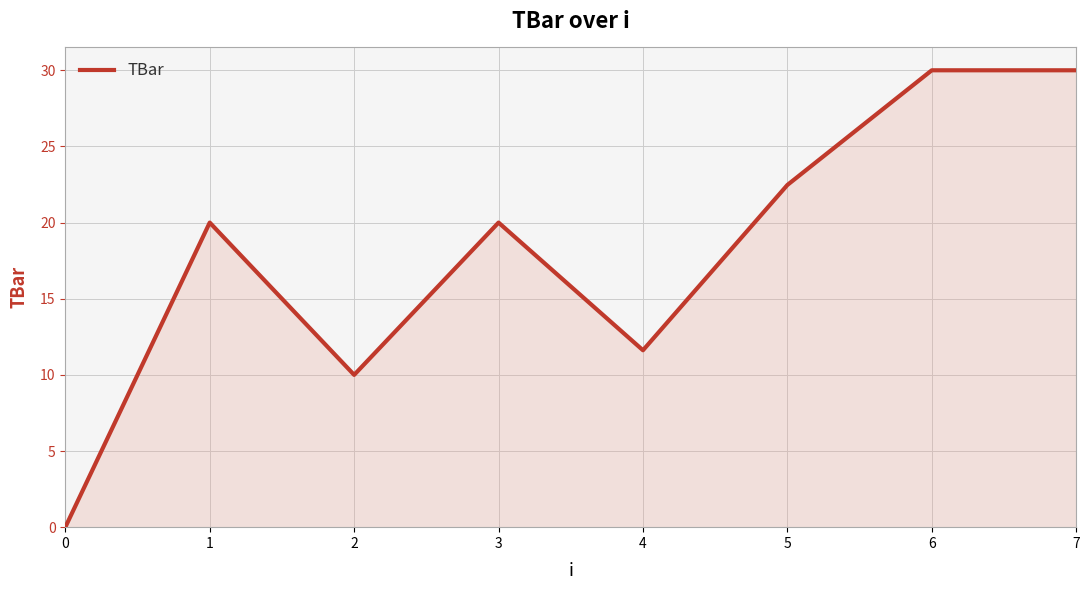

What is the change in value from 4 to 5?

+10.9